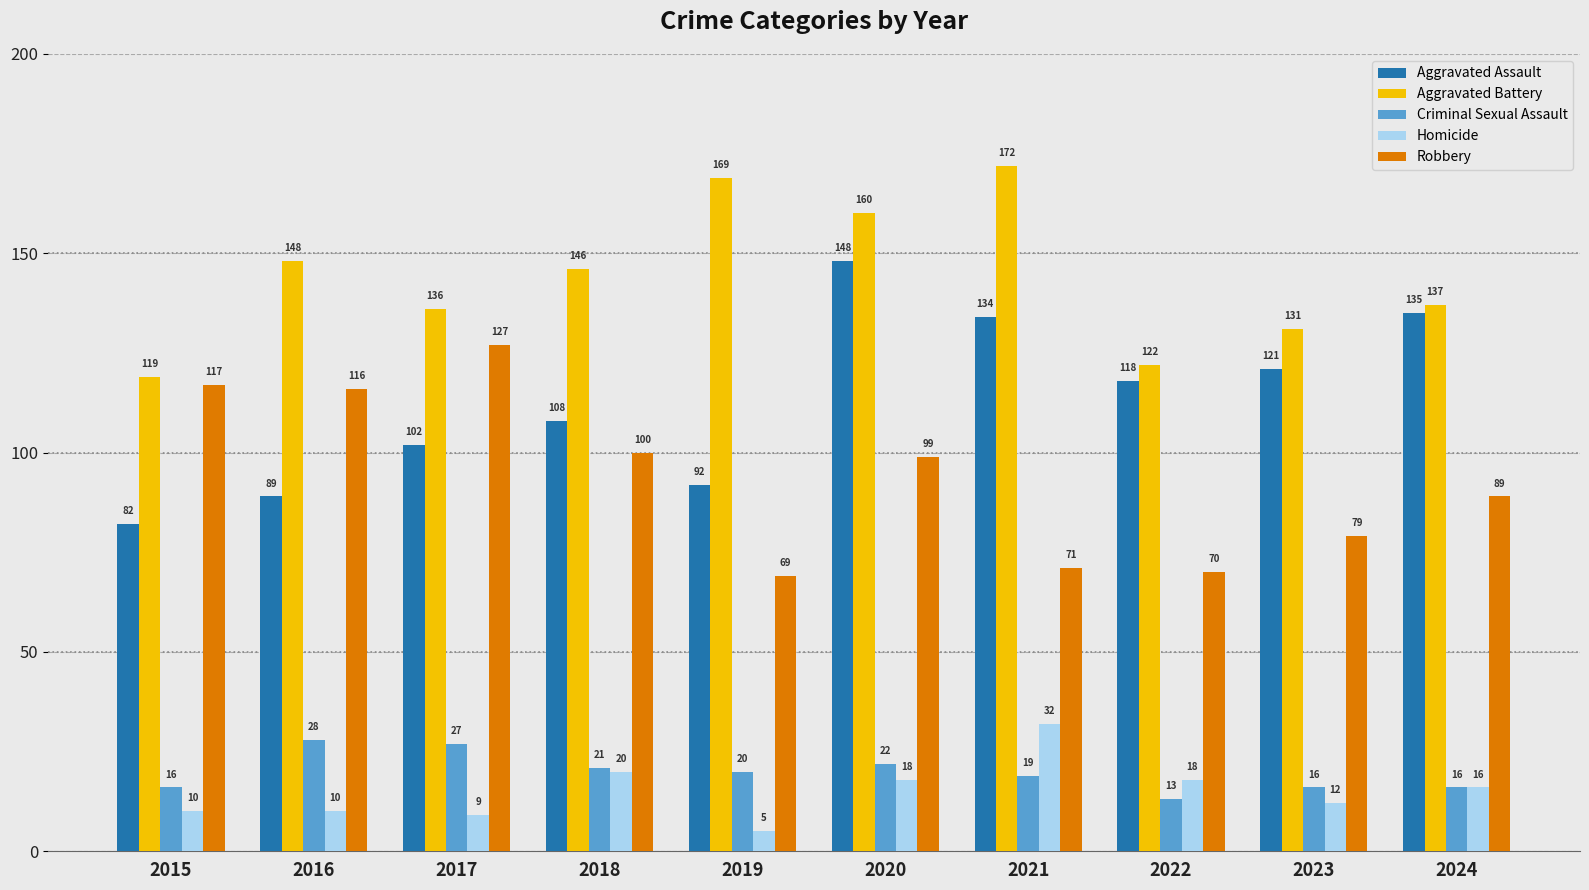

Which series changed the most between 2015 and 2021?

Aggravated Battery